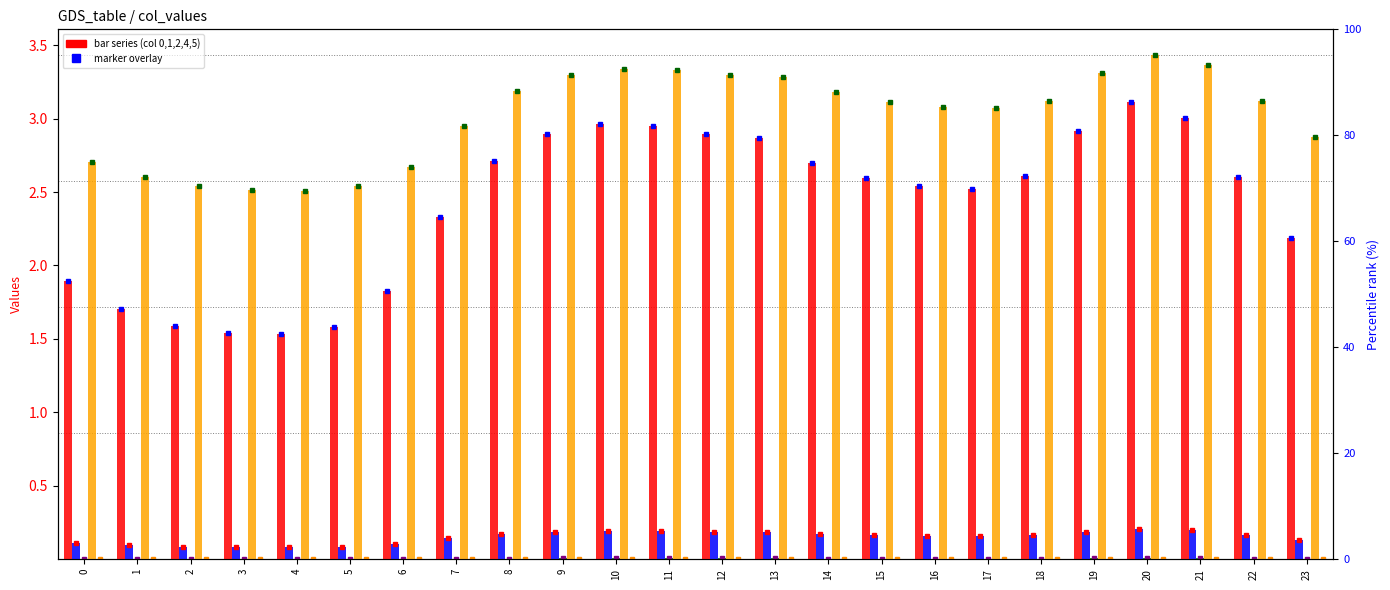

Reading left to right, extract all data points from this chart.

0: 1.9	1.7	1.6	1.5	1.5	1.6	1.8	2.3	2.7	2.9	3.0	2.9	2.9	2.9	2.7	2.6	2.5	2.5	2.6	2.9	3.1	3.0	2.6	2.2
1: 0.1	0.1	0.1	0.1	0.1	0.1	0.1	0.1	0.2	0.2	0.2	0.2	0.2	0.2	0.2	0.2	0.2	0.2	0.2	0.2	0.2	0.2	0.2	0.1
2: 0.0	0.0	0.0	0.0	0.0	0.0	0.0	0.0	0.0	0.0	0.0	0.0	0.0	0.0	0.0	0.0	0.0	0.0	0.0	0.0	0.0	0.0	0.0	0.0
4: 2.7	2.6	2.5	2.5	2.5	2.5	2.7	3.0	3.2	3.3	3.3	3.3	3.3	3.3	3.2	3.1	3.1	3.1	3.1	3.3	3.4	3.4	3.1	2.9
5: 0.0	0.0	0.0	0.0	0.0	0.0	0.0	0.0	0.0	0.0	0.0	0.0	0.0	0.0	0.0	0.0	0.0	0.0	0.0	0.0	0.0	0.0	0.0	0.0